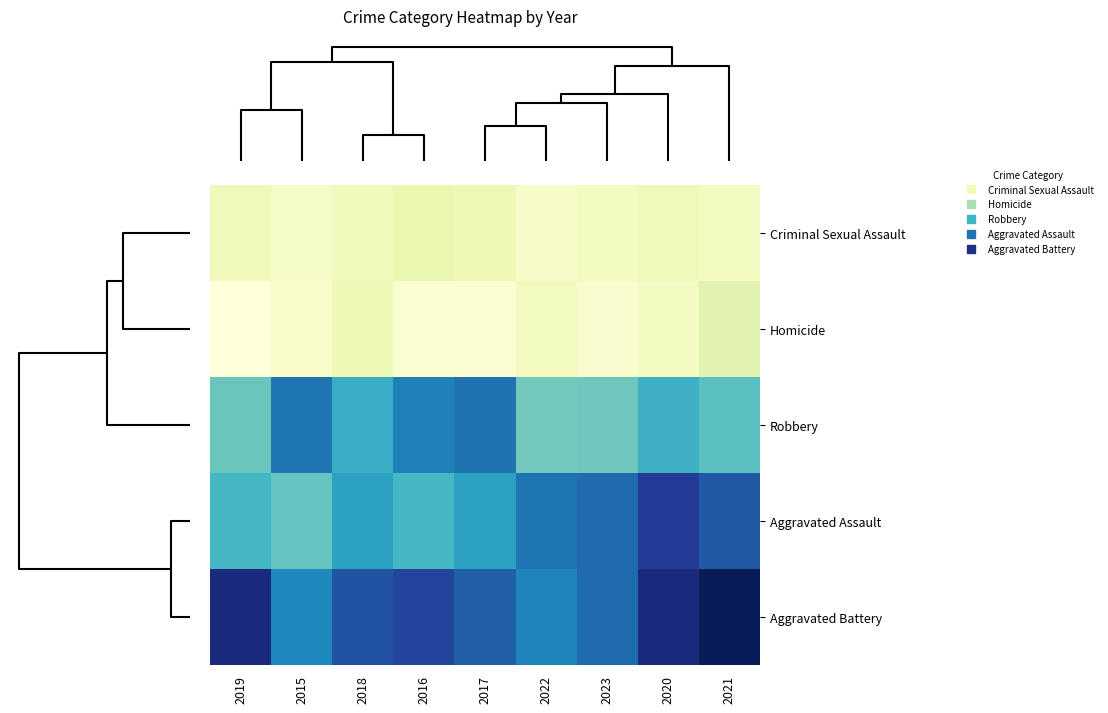

Between 2018 and 2016, which is larger?

2016